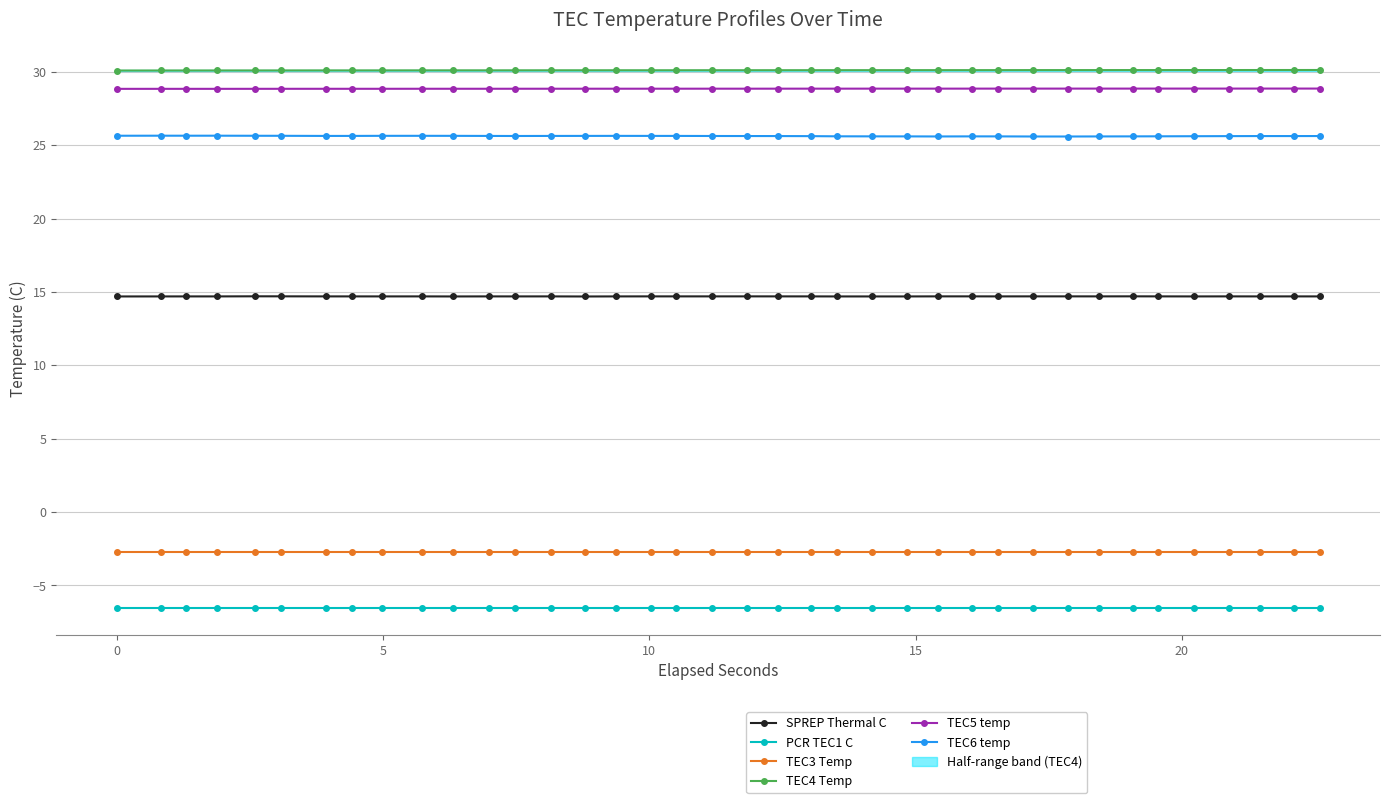

What is the highest value of the TEC5 temp series?

28.9